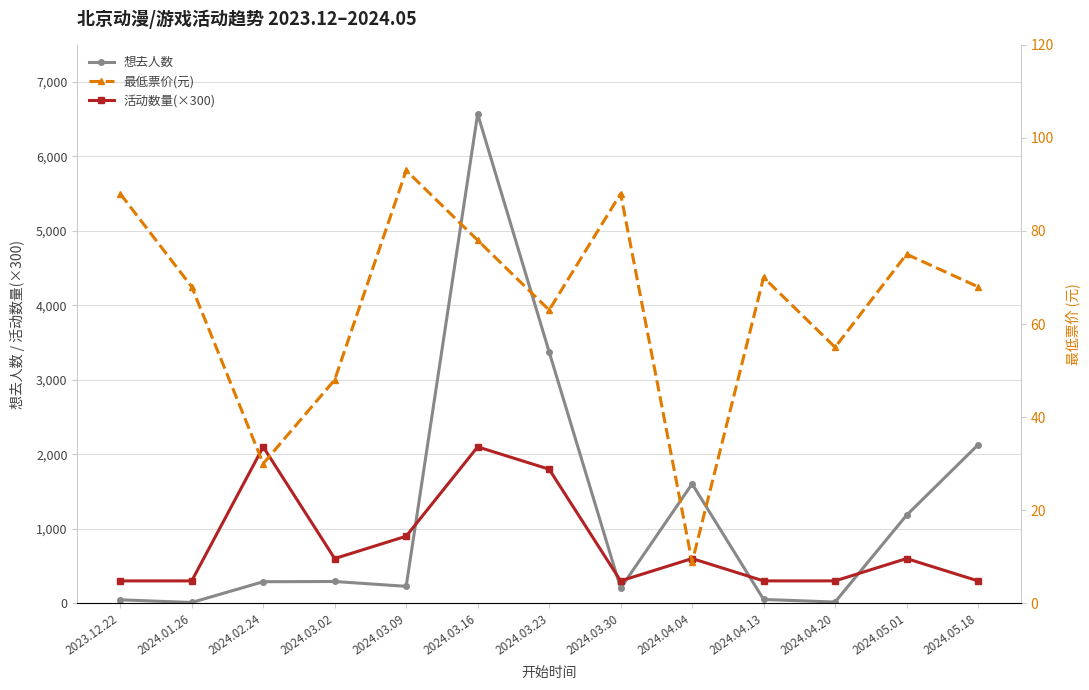

In 最低票价(元), how many points are lower than both neighbors (excluding endpoints)?

4